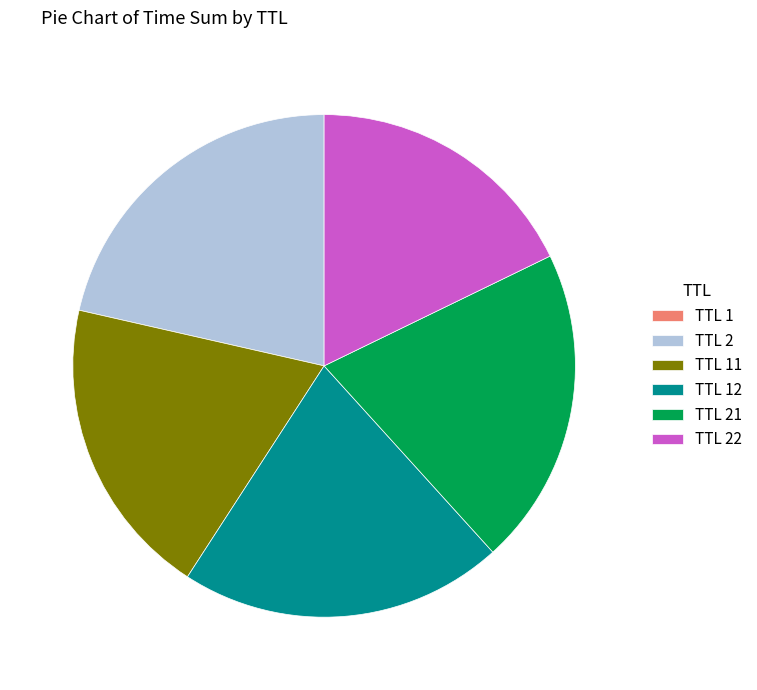

True or false: TTL 2 accounts for 21% of the total.

True